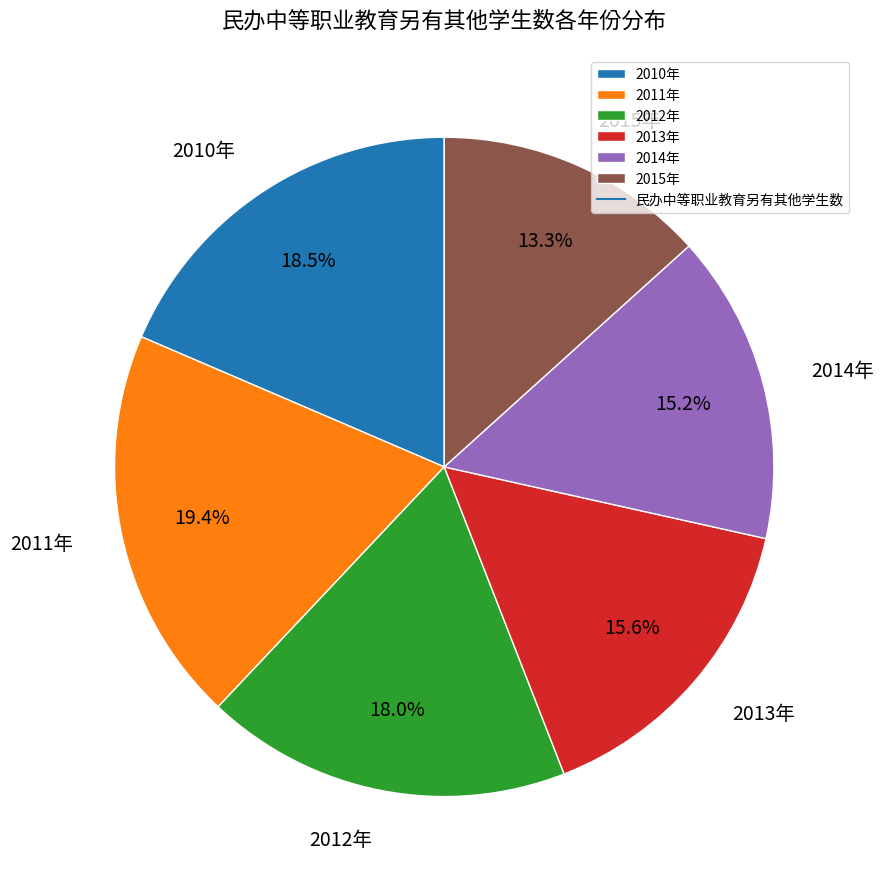

Is 2013年 the majority of the pie?

No